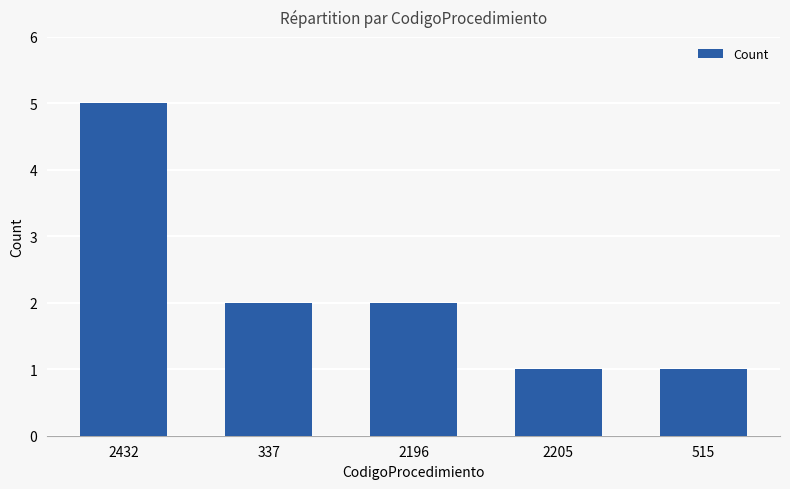

How many series are shown in this chart?

1